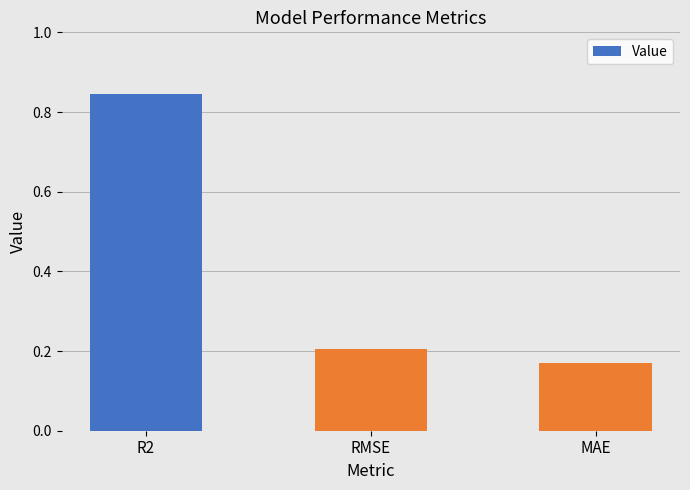

What position from the right is R2?

3